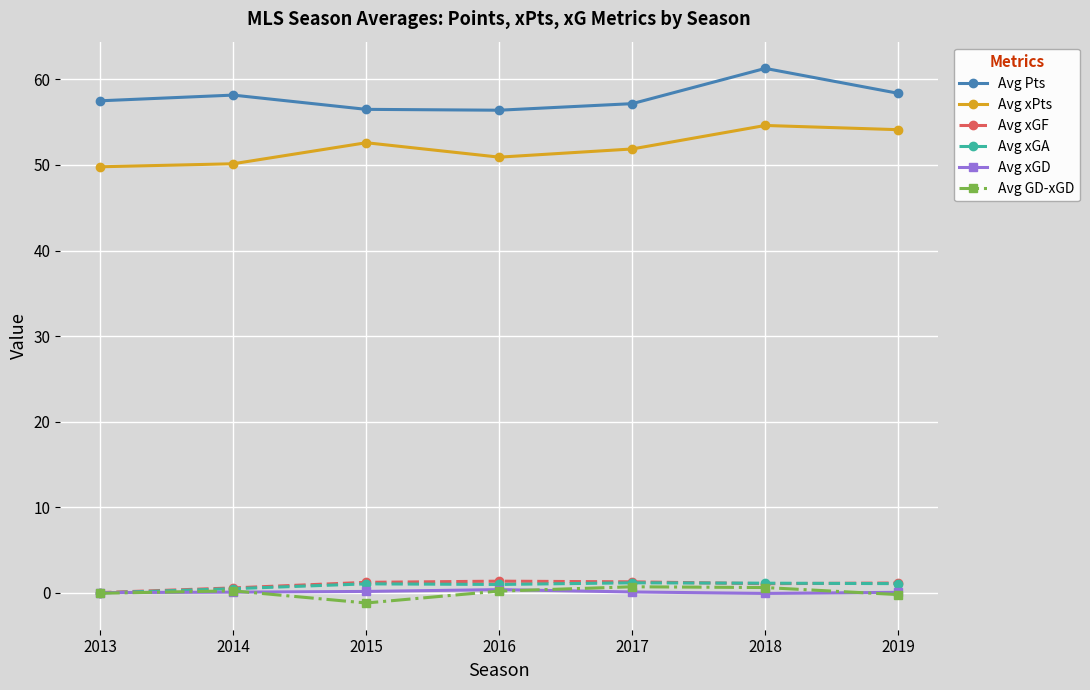

What is the difference between the Avg xGA values at 2013 and 2017?

1.2